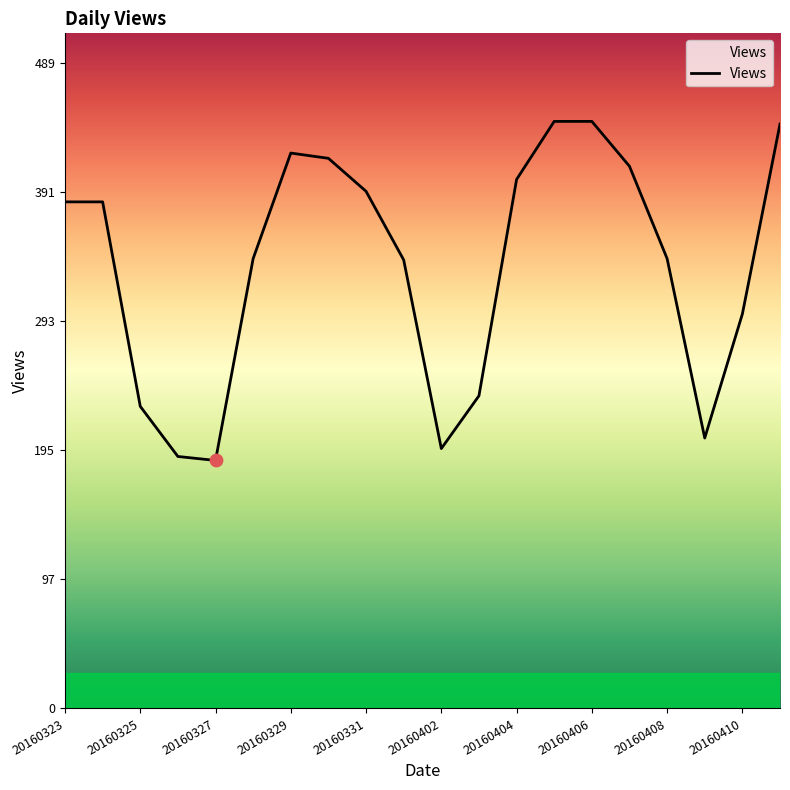

What is the smallest value displayed?

188